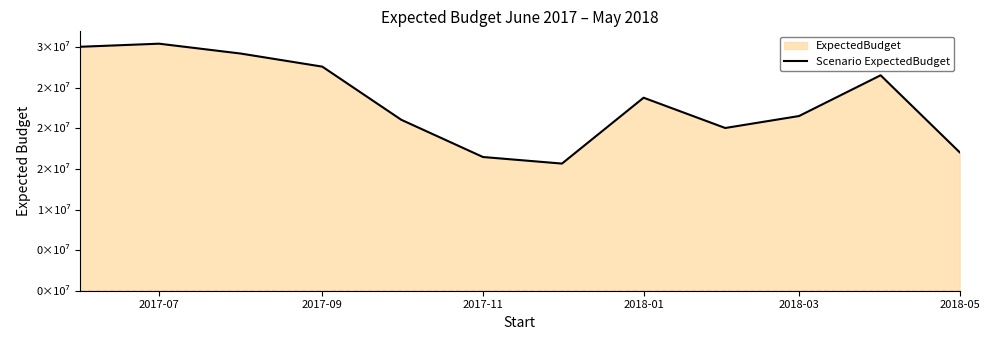

The chart shows a value of 10746167.3 at 6. True or false?

False